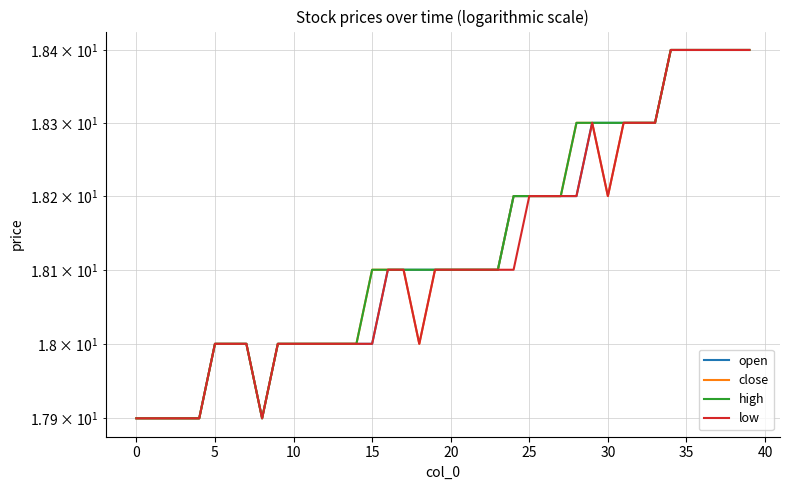

Which series changed the most between 40 and 34?

open